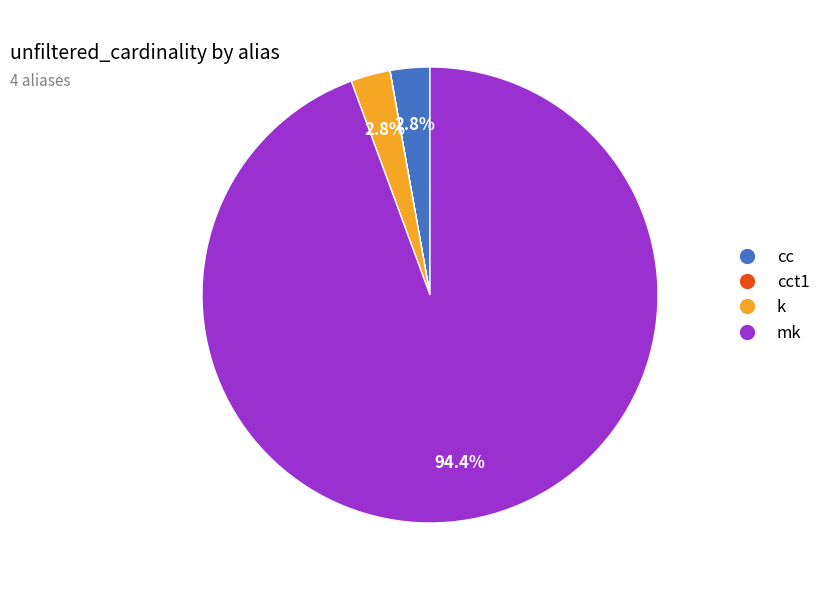

What is the total percentage of k and mk?

97.2%